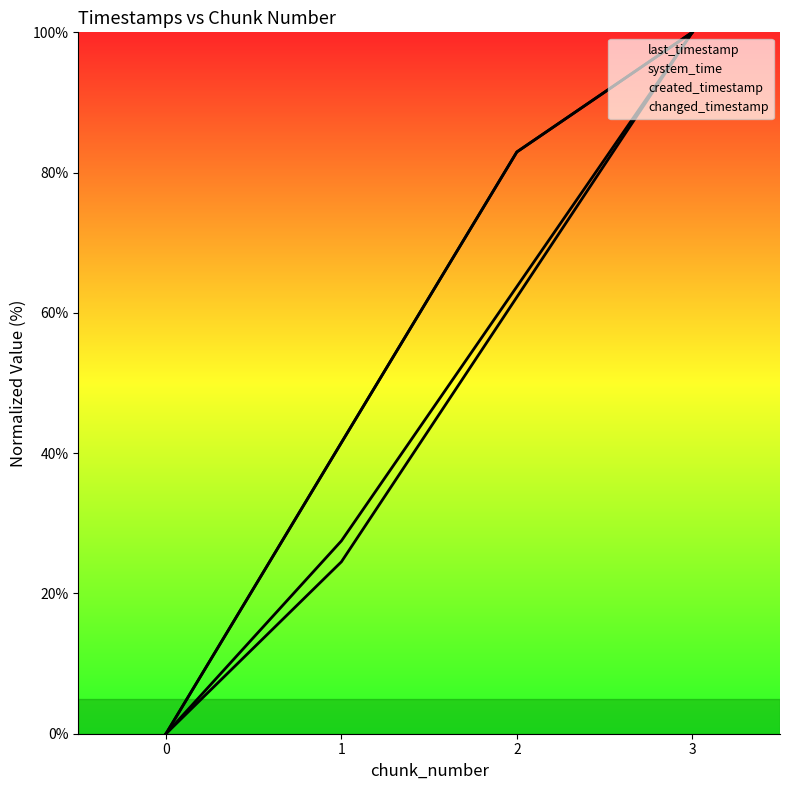

What is the difference between the changed_timestamp values at 3 and 0?

100.0